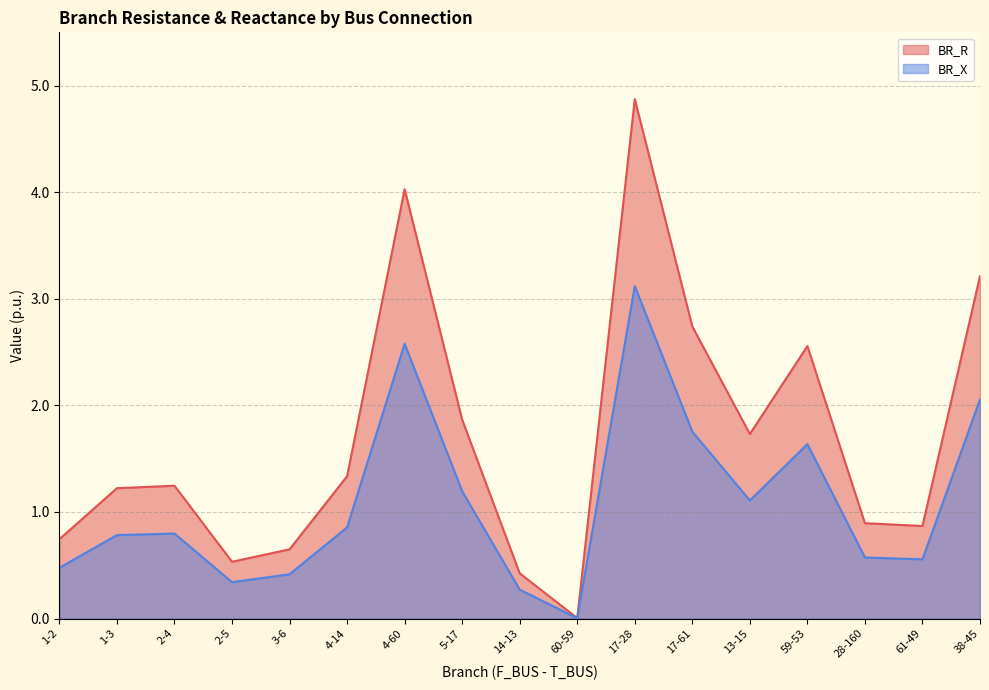

At which label does BR_X reach its peak?

17-28